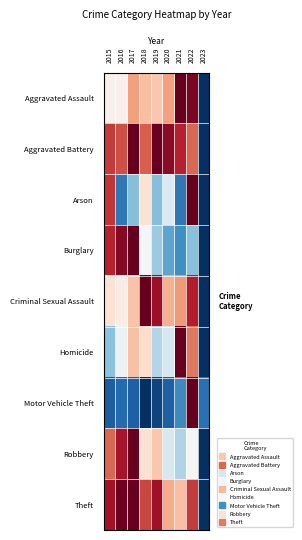

Reading left to right, what are all the values shown in this chart?

Aggravated Assault: 2015=0.5	2016=0.5	2017=0.7	2018=0.7	2019=0.6	2020=0.7	2021=1.0	2022=1.0	2023=0.0
Aggravated Battery: 2015=0.9	2016=0.8	2017=1.0	2018=0.8	2019=1.0	2020=1.0	2021=0.9	2022=0.8	2023=0.0
Arson: 2015=0.9	2016=0.1	2017=0.3	2018=0.6	2019=0.3	2020=0.4	2021=0.1	2022=1.0	2023=0.0
Burglary: 2015=0.9	2016=1.0	2017=1.0	2018=0.5	2019=0.3	2020=0.2	2021=0.2	2022=0.3	2023=0.0
Criminal Sexual Assault: 2015=0.6	2016=0.5	2017=0.6	2018=1.0	2019=0.9	2020=0.7	2021=0.7	2022=0.9	2023=0.0
Homicide: 2015=0.3	2016=0.5	2017=0.6	2018=0.6	2019=0.4	2020=0.4	2021=1.0	2022=0.8	2023=0.0
Motor Vehicle Theft: 2015=0.1	2016=0.1	2017=0.1	2018=0.0	2019=0.0	2020=0.1	2021=0.2	2022=1.0	2023=0.1
Robbery: 2015=0.8	2016=0.9	2017=1.0	2018=0.6	2019=0.6	2020=0.4	2021=0.3	2022=0.5	2023=0.0
Theft: 2015=0.9	2016=1.0	2017=1.0	2018=0.8	2019=0.9	2020=0.7	2021=0.7	2022=0.8	2023=0.0